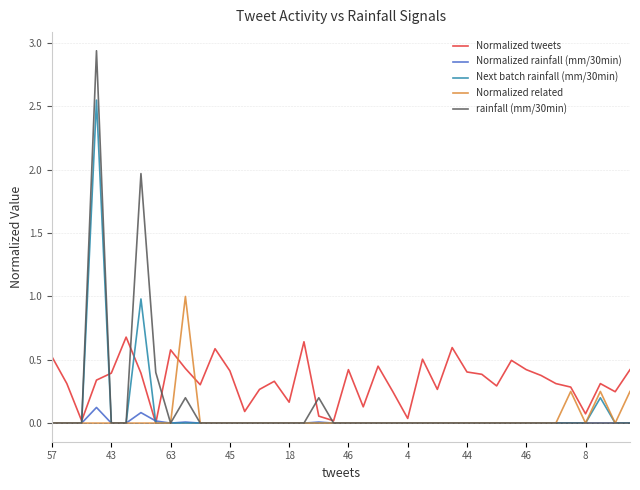

Which series has the largest total across all categories?

Normalized tweets